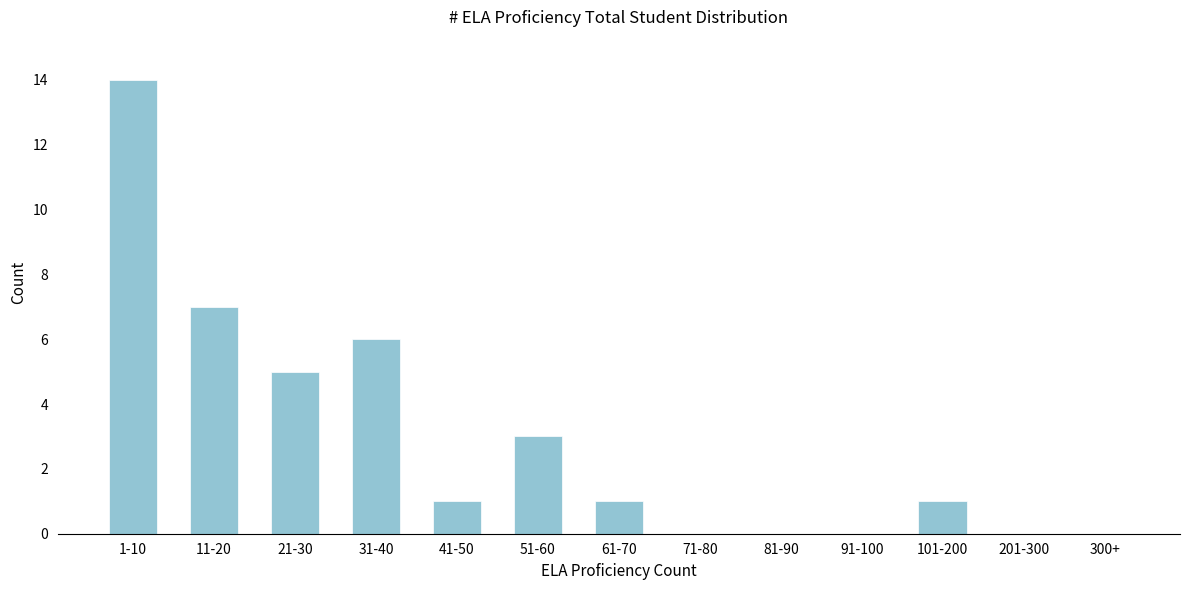

Reading left to right, transcribe all the data shown in this chart.

1-10=14	11-20=7	21-30=5	31-40=6	41-50=1	51-60=3	61-70=1	71-80=0	81-90=0	91-100=0	101-200=1	201-300=0	300+=0